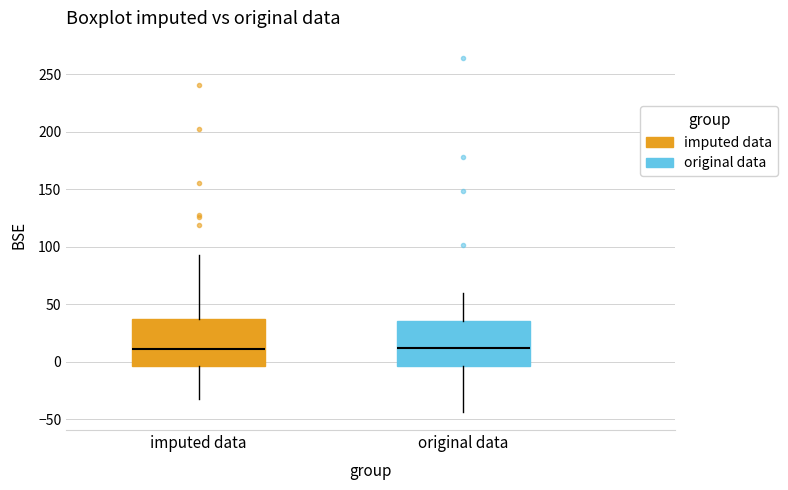

Reading left to right, transcribe this box plot: for each box, give where its median line is, the range the box spans, and where its two whiskers end, as read against the y-axis. The values are not printed on the chart, so give them approximately, as read against the axis.

imputed data: median 10, box -5 to 35, whiskers -35 to 90
original data: median 10, box -5 to 35, whiskers -45 to 60